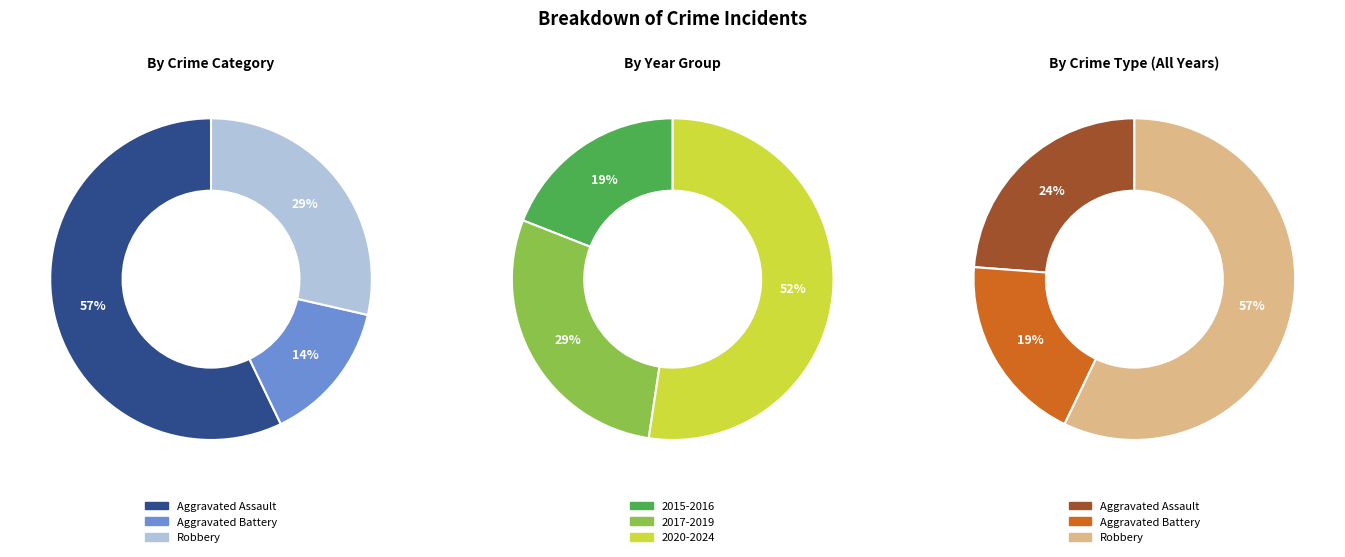

Combined, what portion of the pie is Aggravated Battery and Aggravated Assault?

71.4%